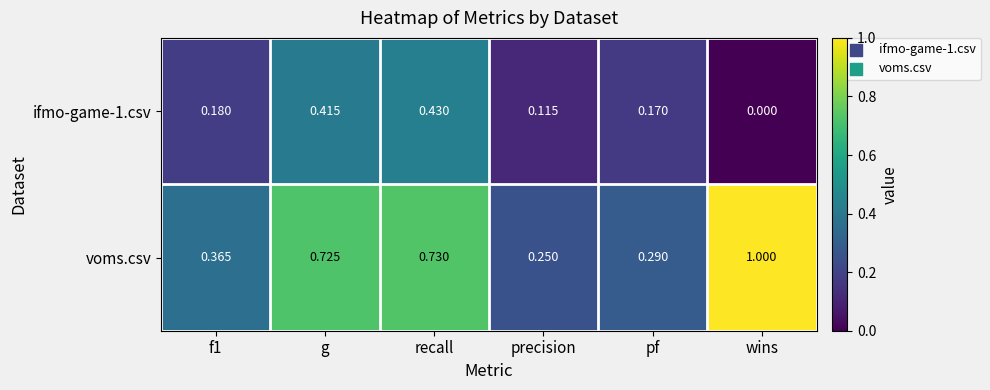

At which category does the chart reach its minimum across all series?

wins